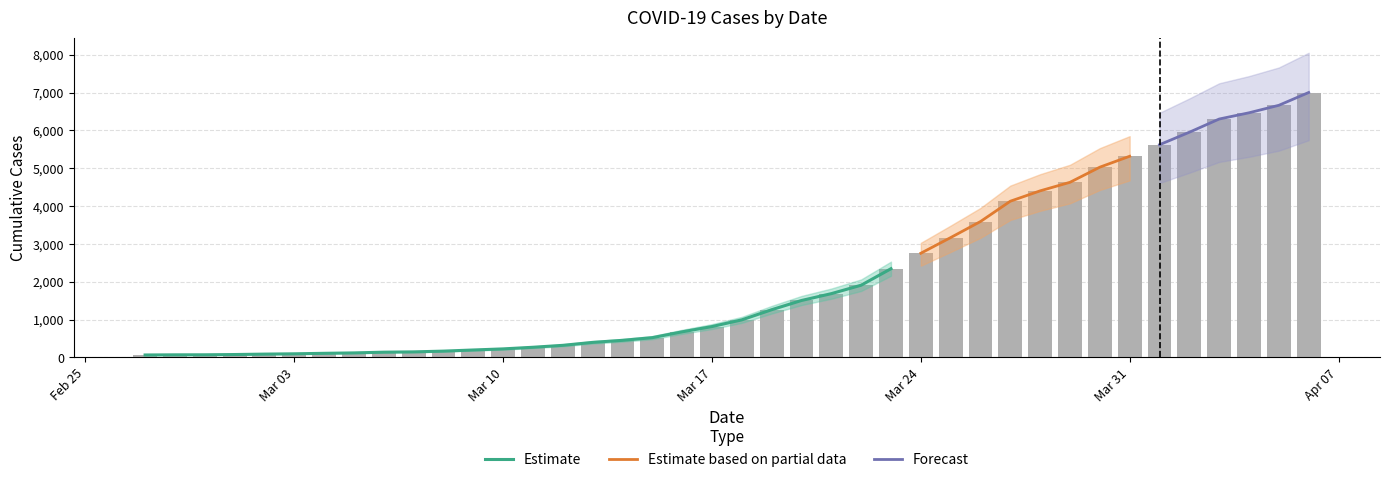

Which has a higher value, 2020-03-12 or 2020-02-29?

2020-03-12